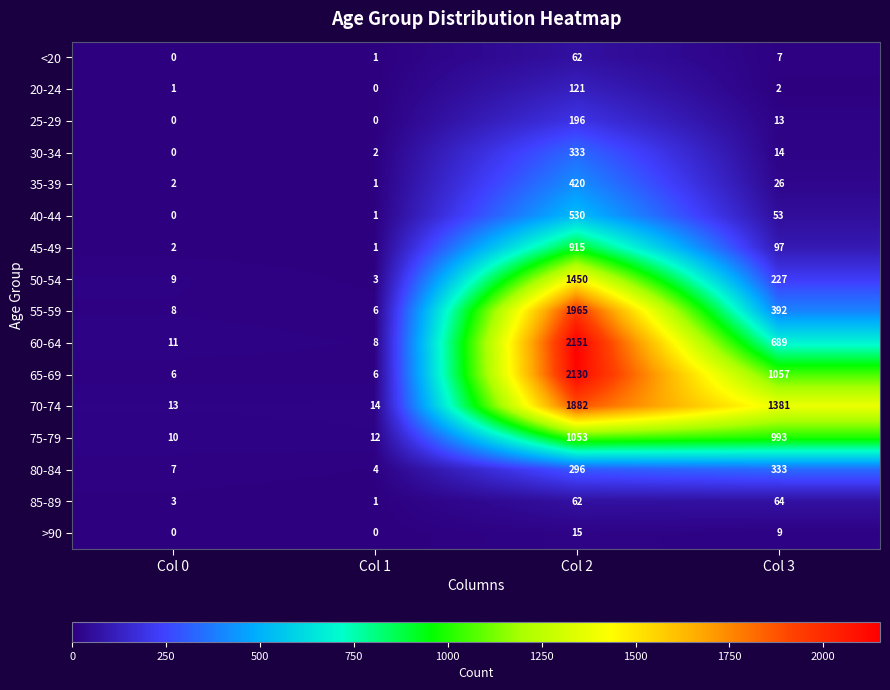

The value of 75-79 at Col 2 is 1053. True or false?

True